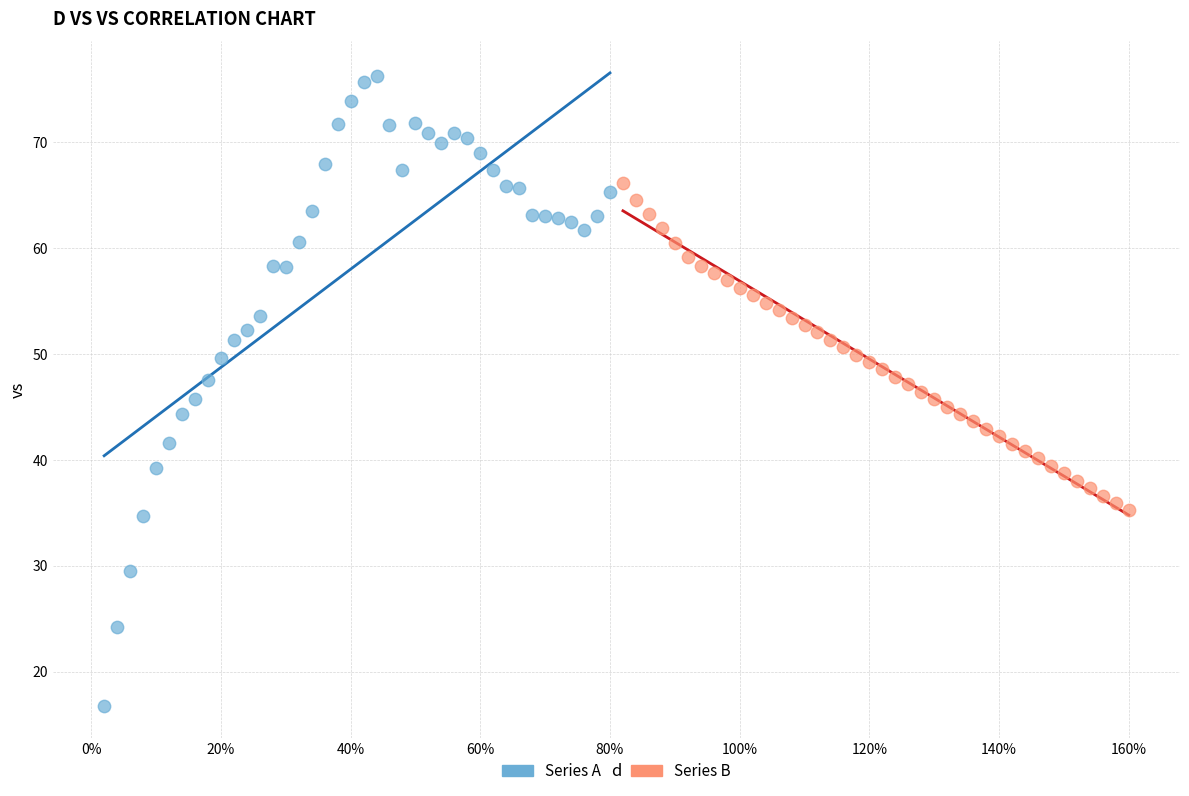

Which series contains the highest Y value?

Series A